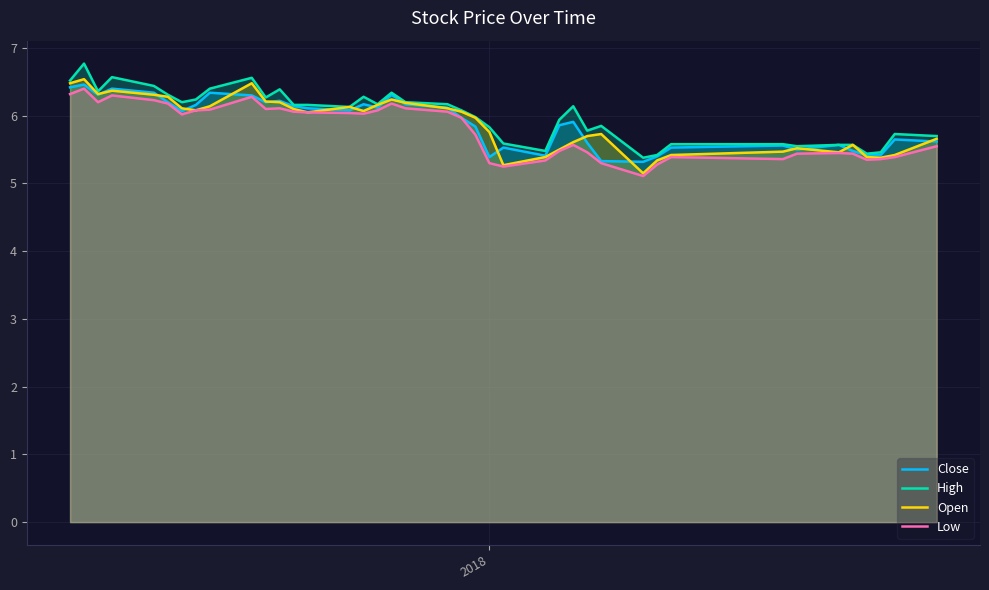

True or false: Open has more than 1 interior local peaks.

True